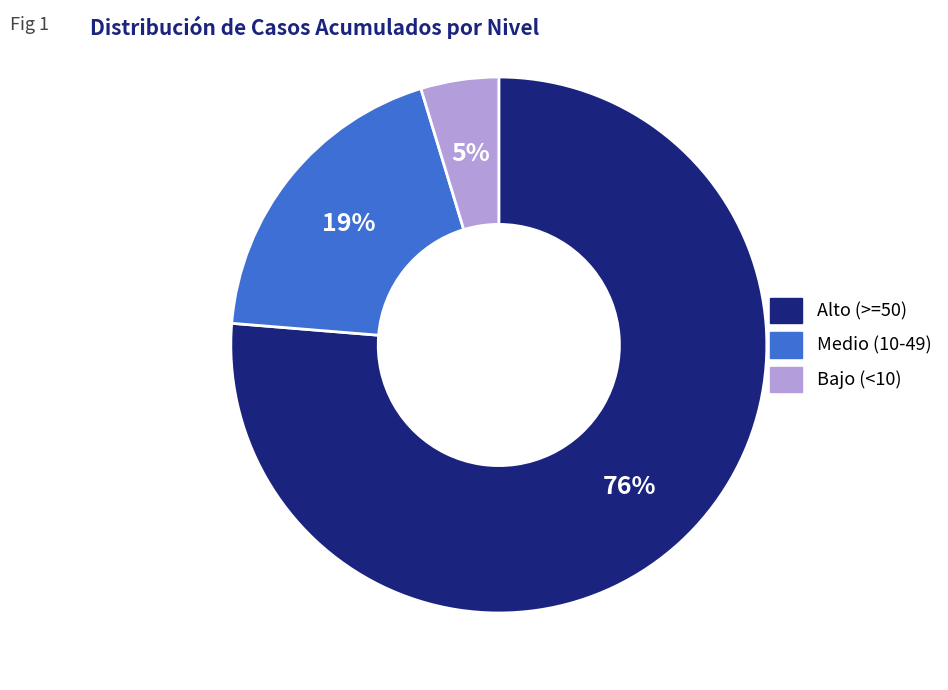

Is there a majority slice in this chart?

Yes